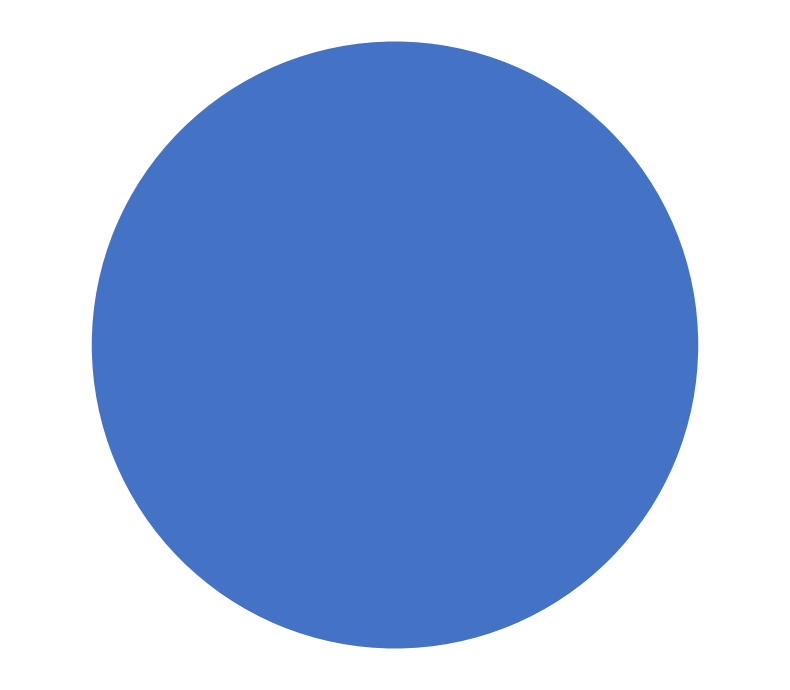

Is there any slice that represents more than half of the pie?

Yes